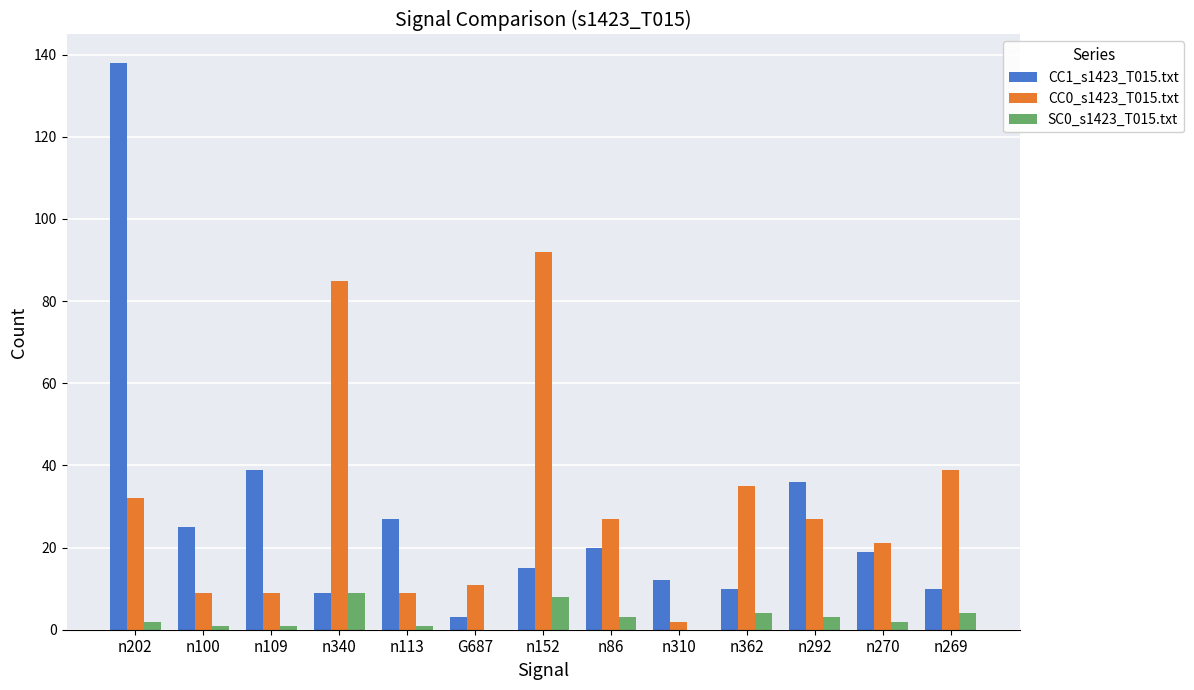

Read the CC1_s1423_T015.txt value at n152.

15